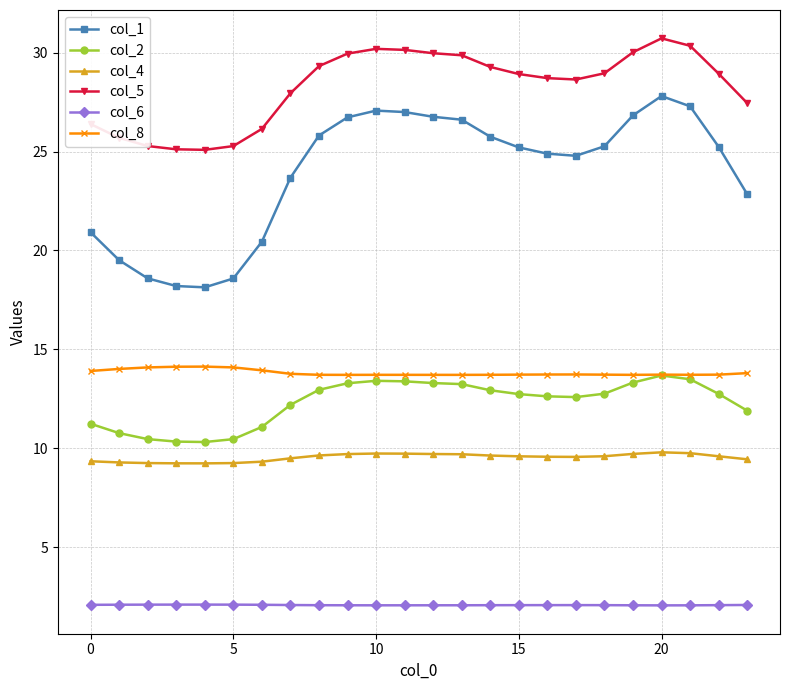

True or false: col_4 has more than 1 interior local peaks.

True